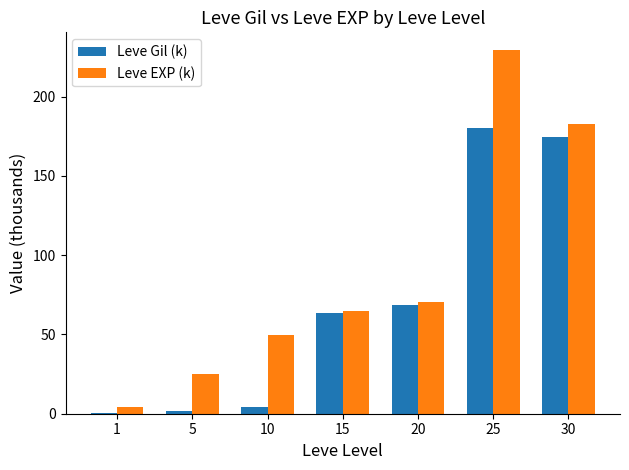

At which label does Leve Gil (k) first exceed 63?

15